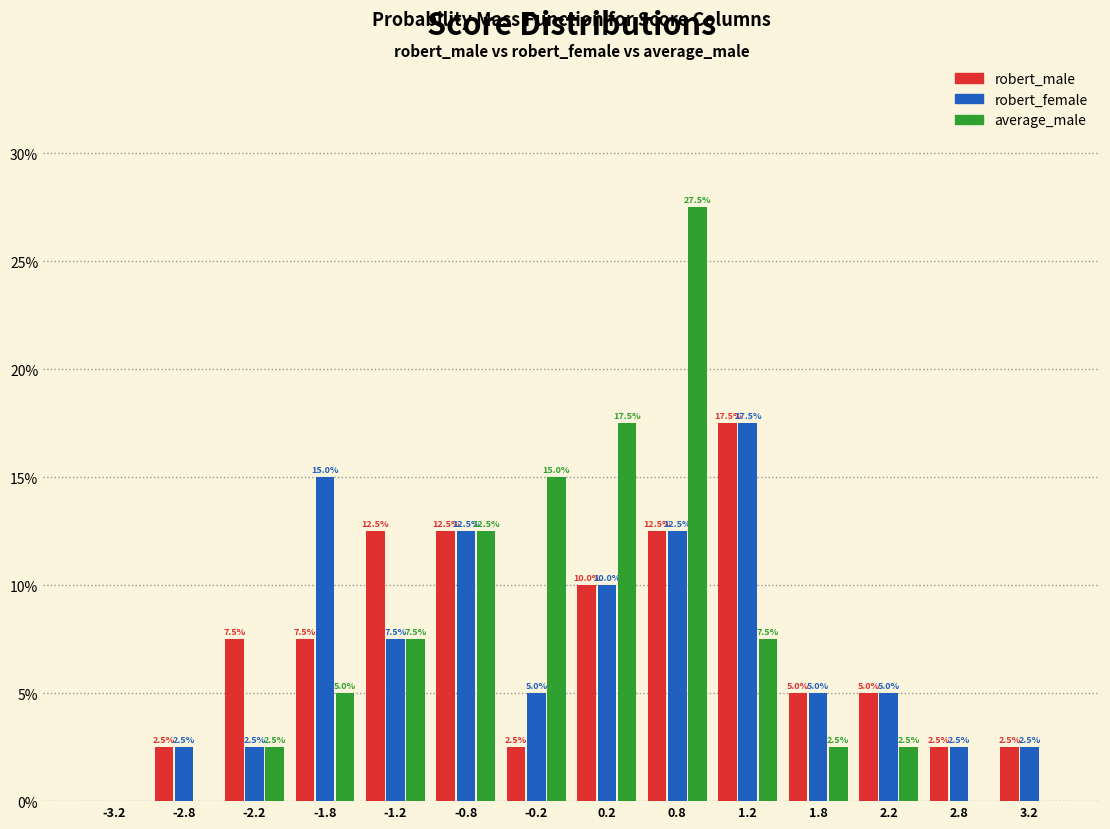

In the robert_female series, which range on the x-axis has the tallest bar?

1.0 to 1.5